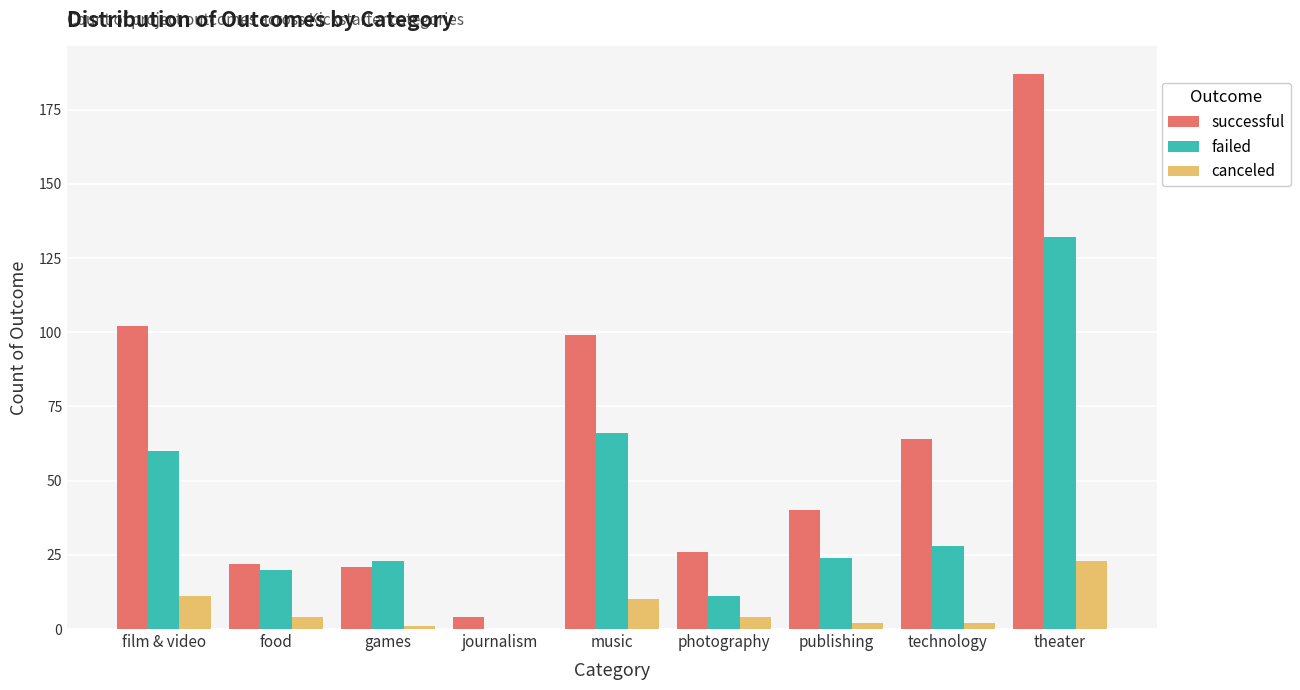

Between games and journalism, which series saw the biggest shift?

failed